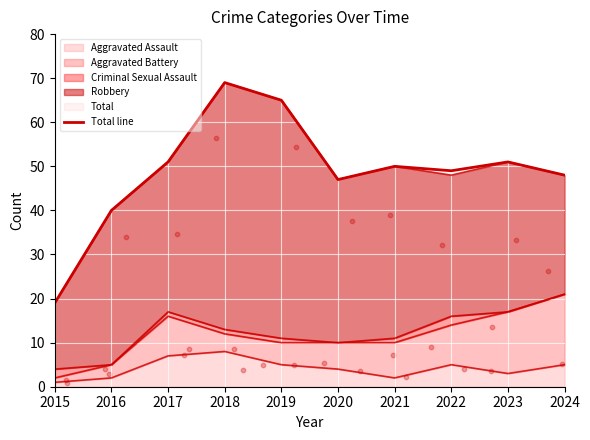

Between 2016 and 2020, which is larger?

2020